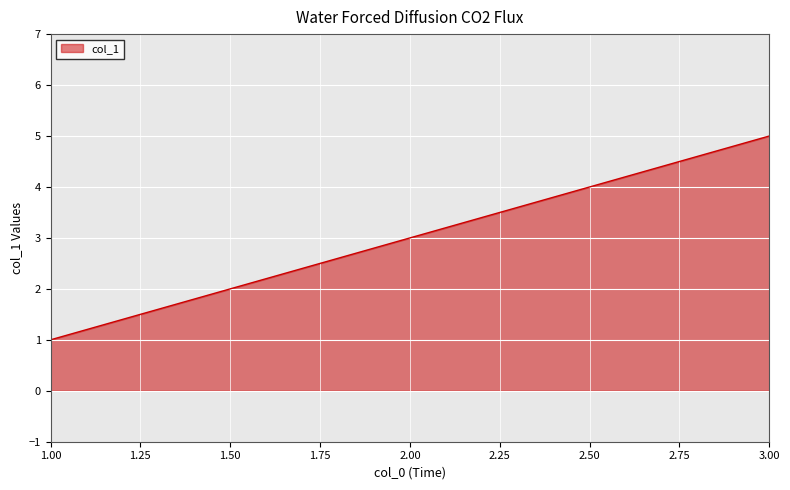

Which has a higher value, 1.00 or 2.00?

2.00